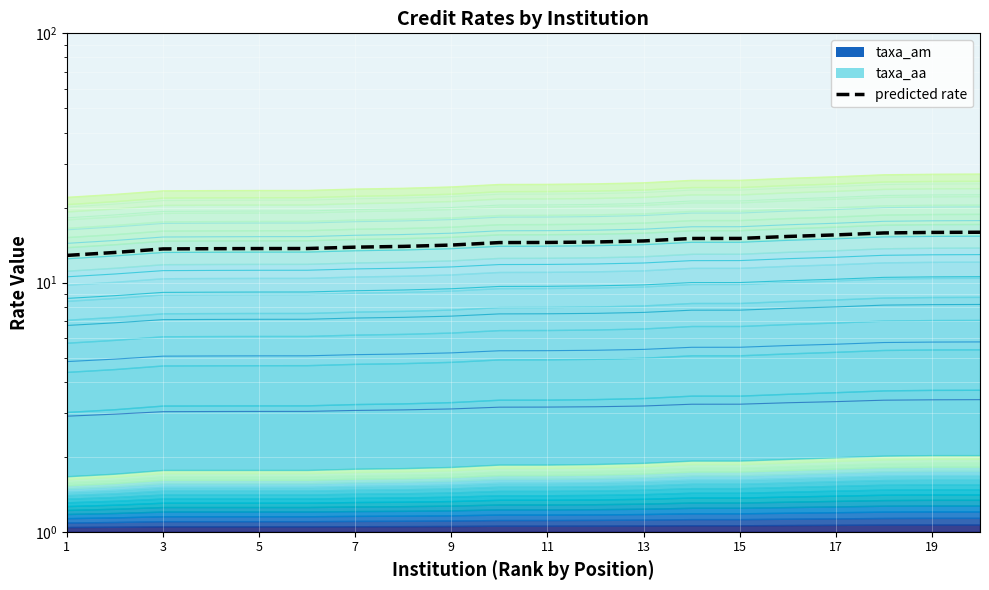

Reading right to left, list all the values displayed in this chart.

15.9	15.9	15.8	15.5	15.3	15.0	15.0	14.7	14.5	14.5	14.5	14.1	14.0	13.9	13.7	13.7	13.7	13.6	13.2	12.9